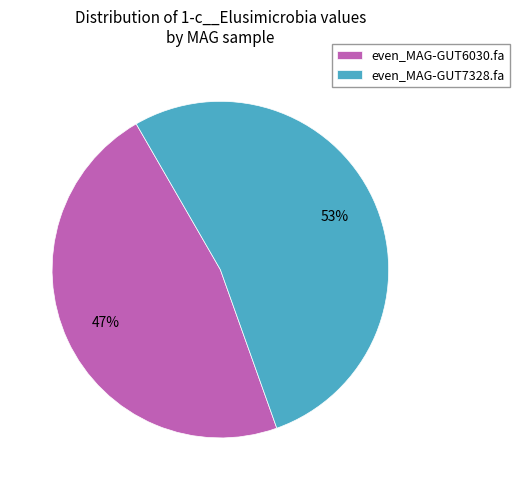

Which slice is the smallest?

even_MAG-GUT6030.fa